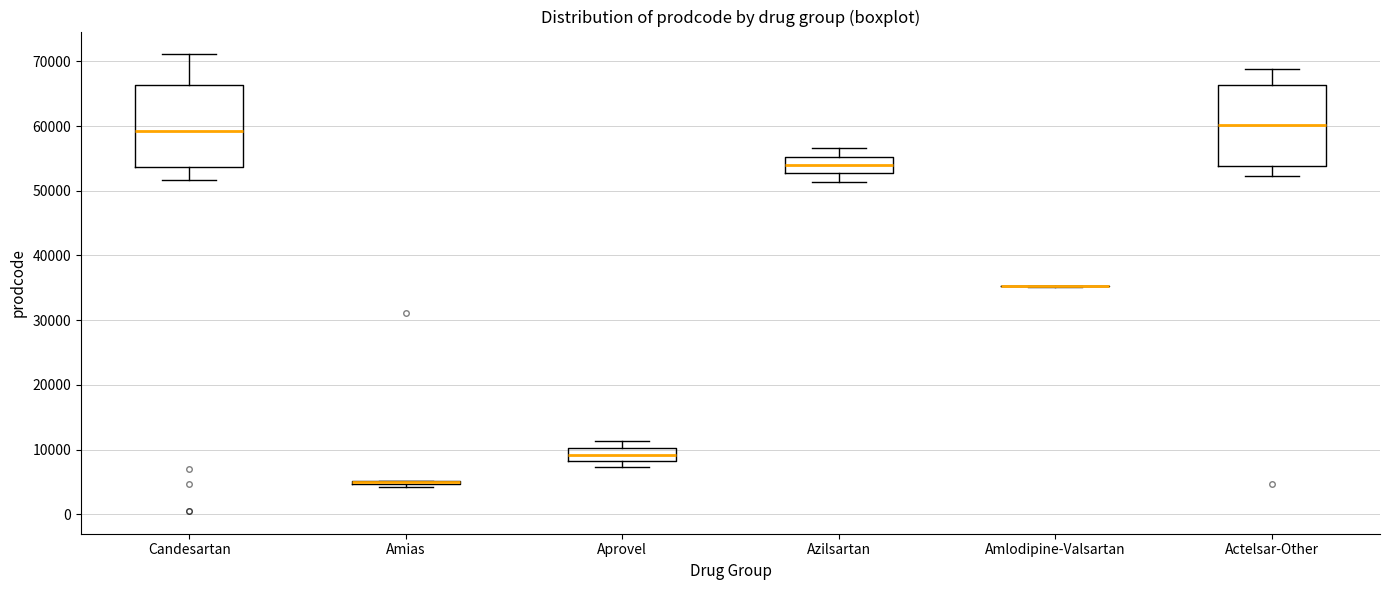

Reading left to right, transcribe this box plot: for each box, give where its median line is, the range the box spans, and where its two whiskers end, as read against the y-axis. The values are not printed on the chart, so give them approximately, as read against the axis.

Candesartan: median 59000, box 54000 to 66000, whiskers 52000 to 71000
Amias: box collapsed to a line at 5000, whiskers 4000 to 5000
Aprovel: median 9000, box 8000 to 10000, whiskers 7000 to 11000
Azilsartan: median 54000, box 53000 to 55000, whiskers 51000 to 57000
Amlodipine-Valsartan: box collapsed to a line at 35000, whiskers 35000 to 35000
Actelsar-Other: median 60000, box 54000 to 66000, whiskers 52000 to 69000